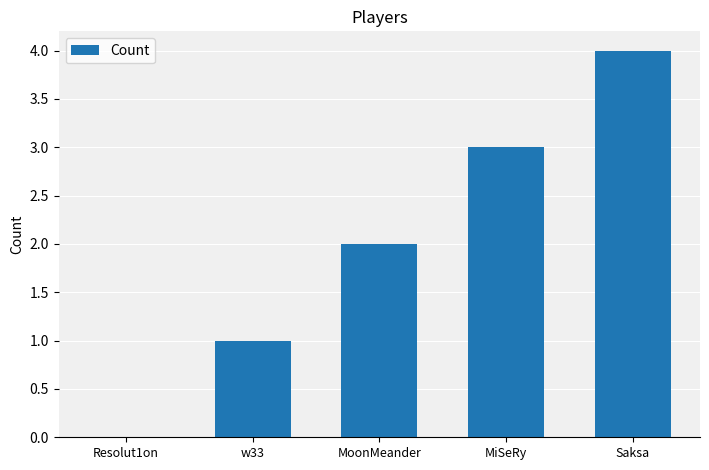

How many values are between 1 and 3?

3